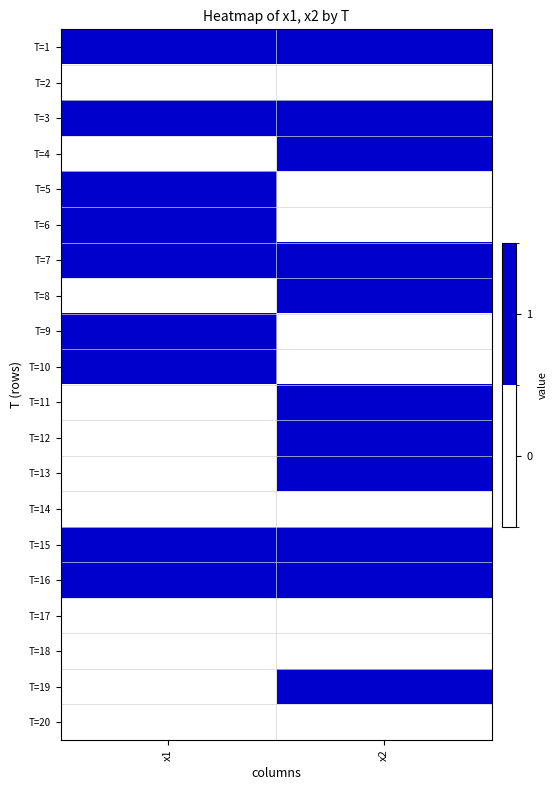

Which series has the largest total across all categories?

T=1